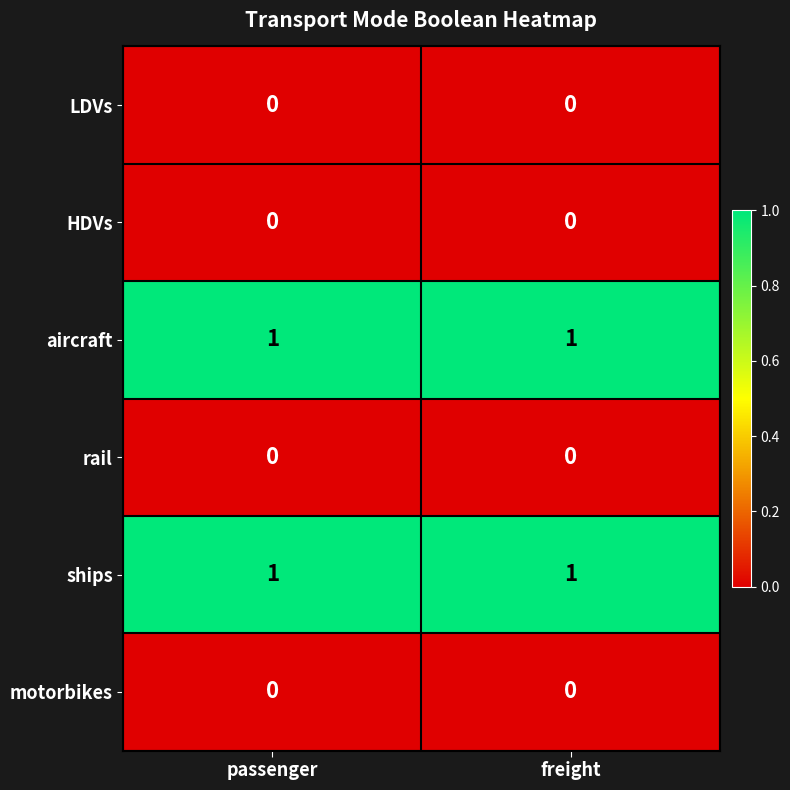

How many data points does each series have?

2